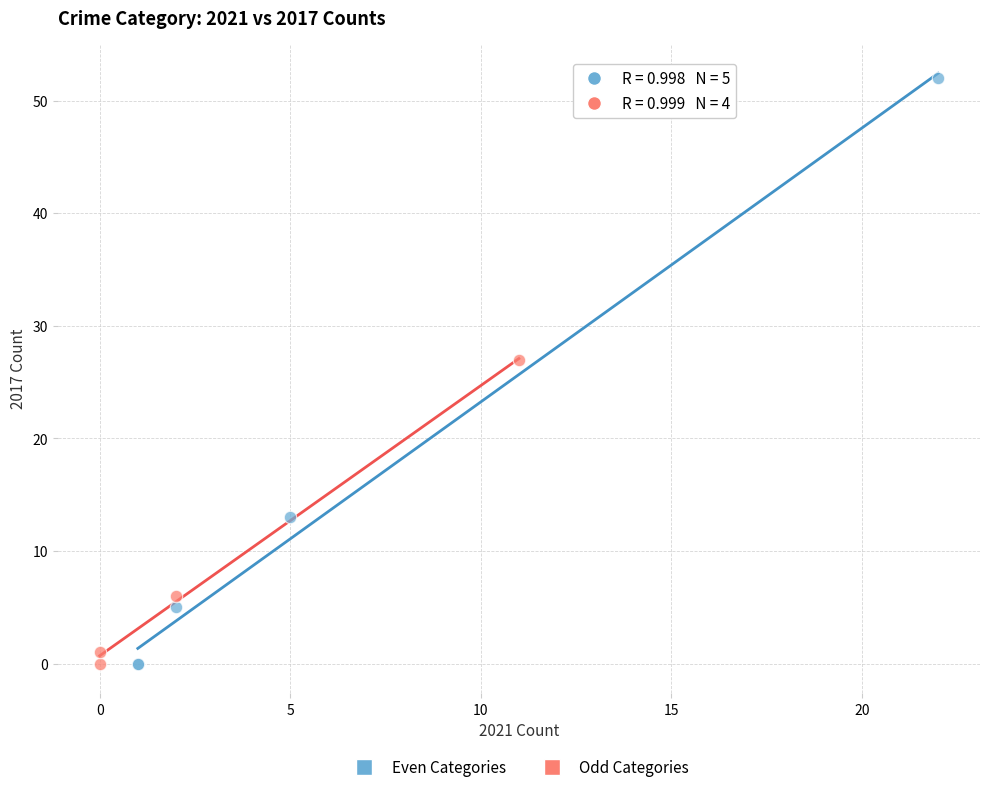

What are all the series names shown in the legend?

Even Categories, Odd Categories